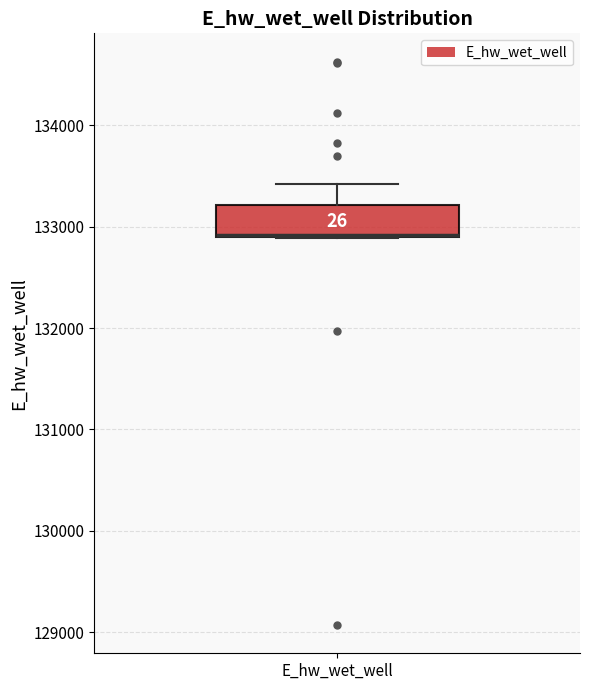

Transcribe this box plot: give where the median line is, the range the box spans, and where the two whiskers end, as read against the y-axis. The values are not printed on the chart, so give them approximately, as read against the axis.

median 132900 (drawn on the box's lower edge), box 132900 to 133200, whiskers 132900 to 133400